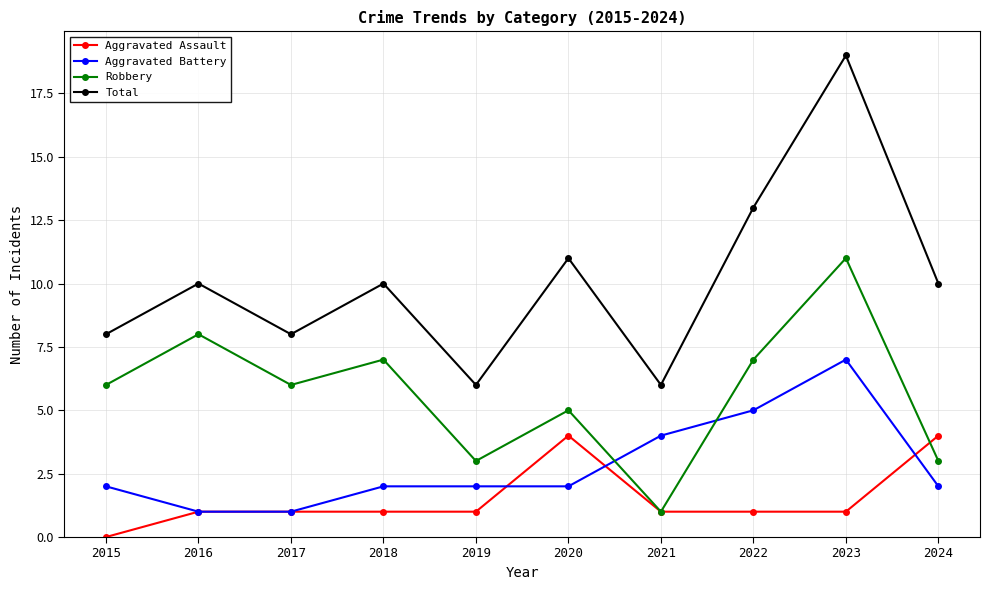

Reading left to right, list all the values displayed in this chart.

Aggravated Assault: 0	1	1	1	1	4	1	1	1	4
Aggravated Battery: 2	1	1	2	2	2	4	5	7	2
Robbery: 6	8	6	7	3	5	1	7	11	3
Total: 8	10	8	10	6	11	6	13	19	10